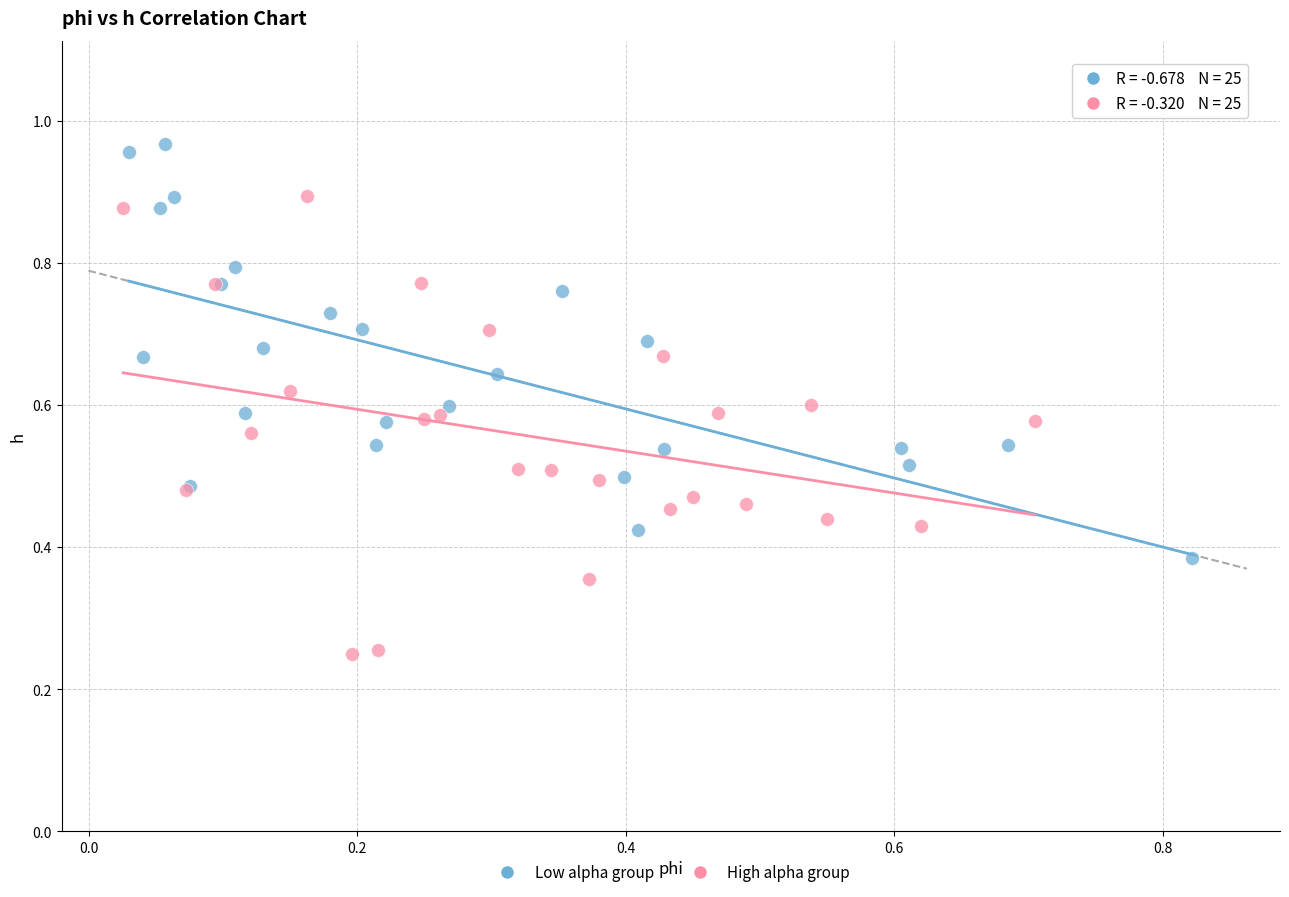

Which series reaches the minimum Y coordinate?

High alpha group